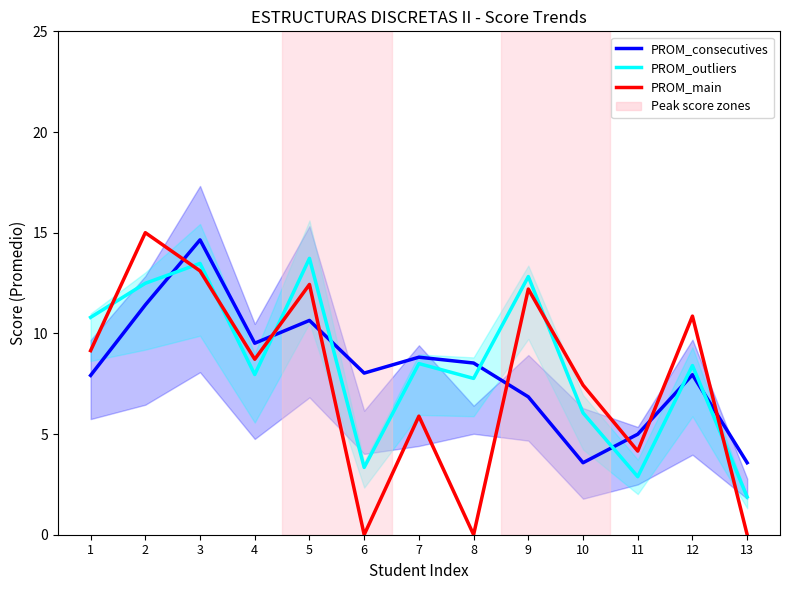

Which category has the highest value across all series?

2